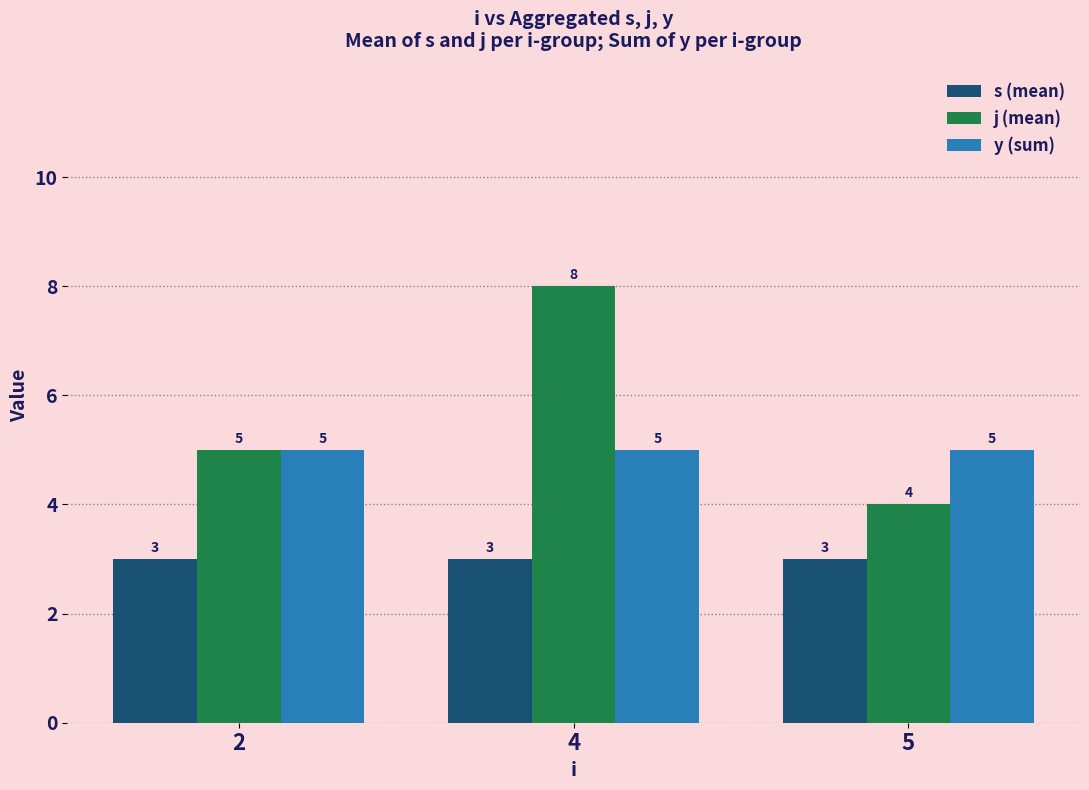

The value of j (mean) at 2 is 7. True or false?

False